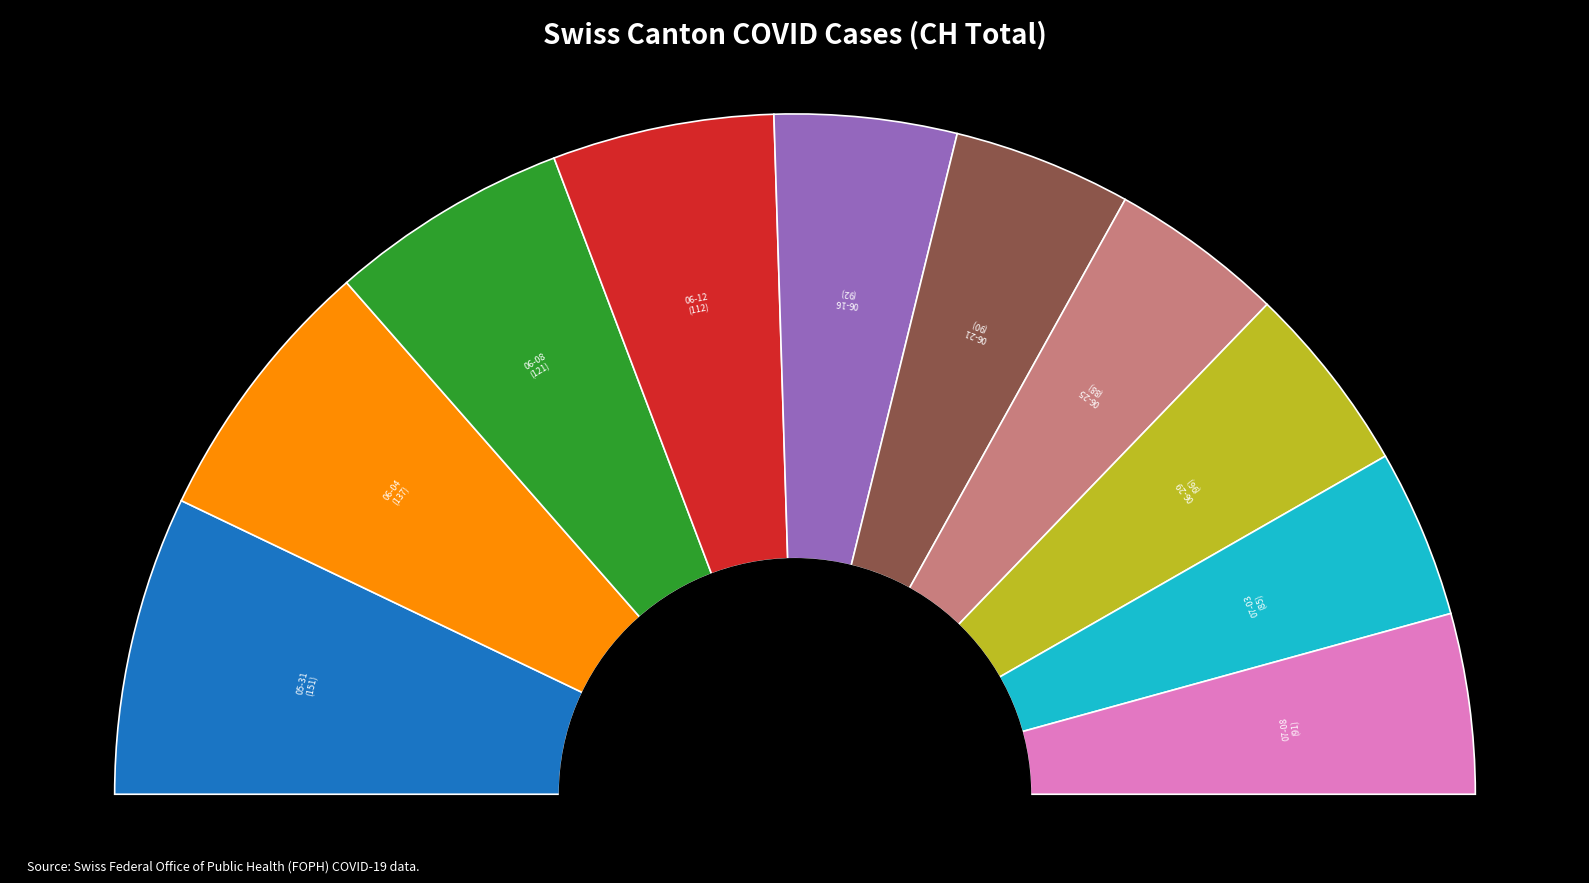

Is 2020-07-01 the majority of the pie?

No